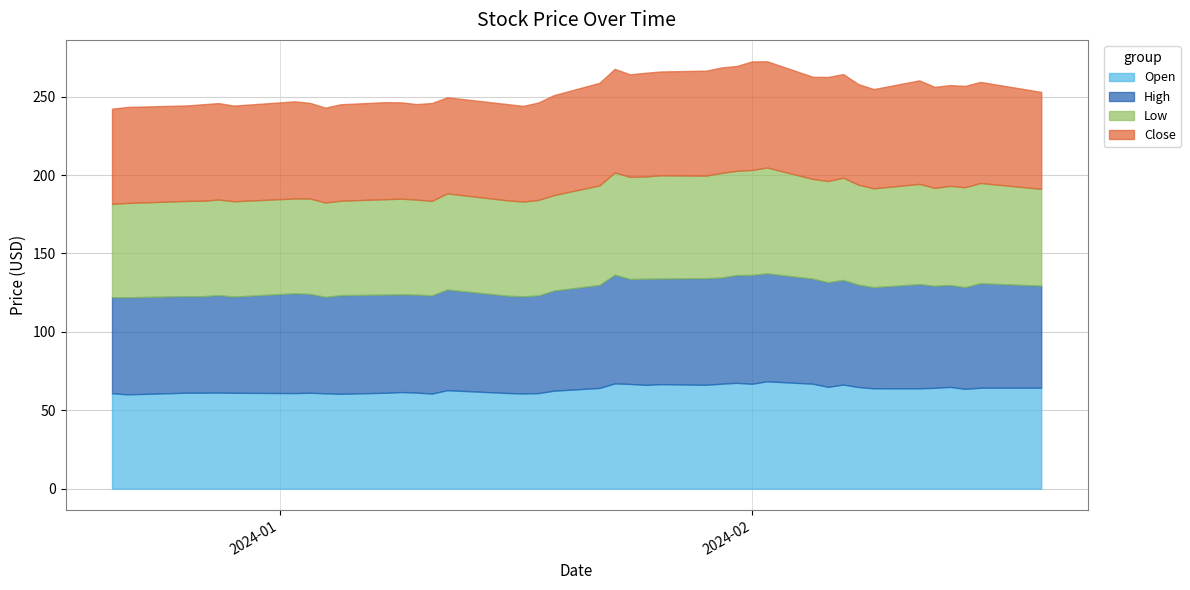

How many data points in High are less than 64?

18